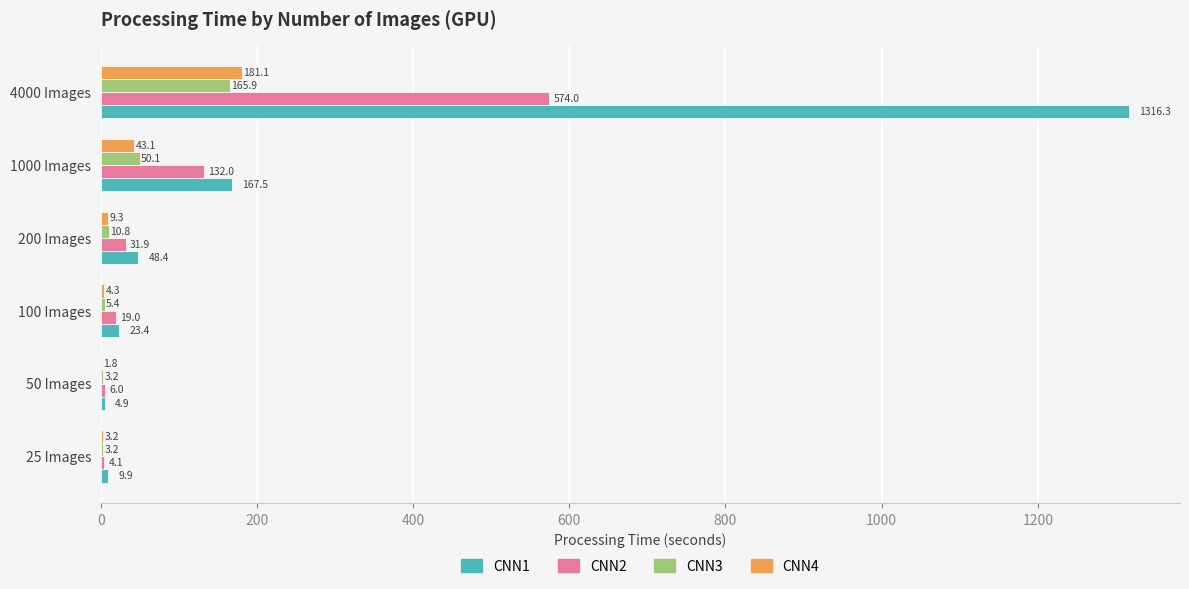

Which category has the highest value across all series?

4000 Images